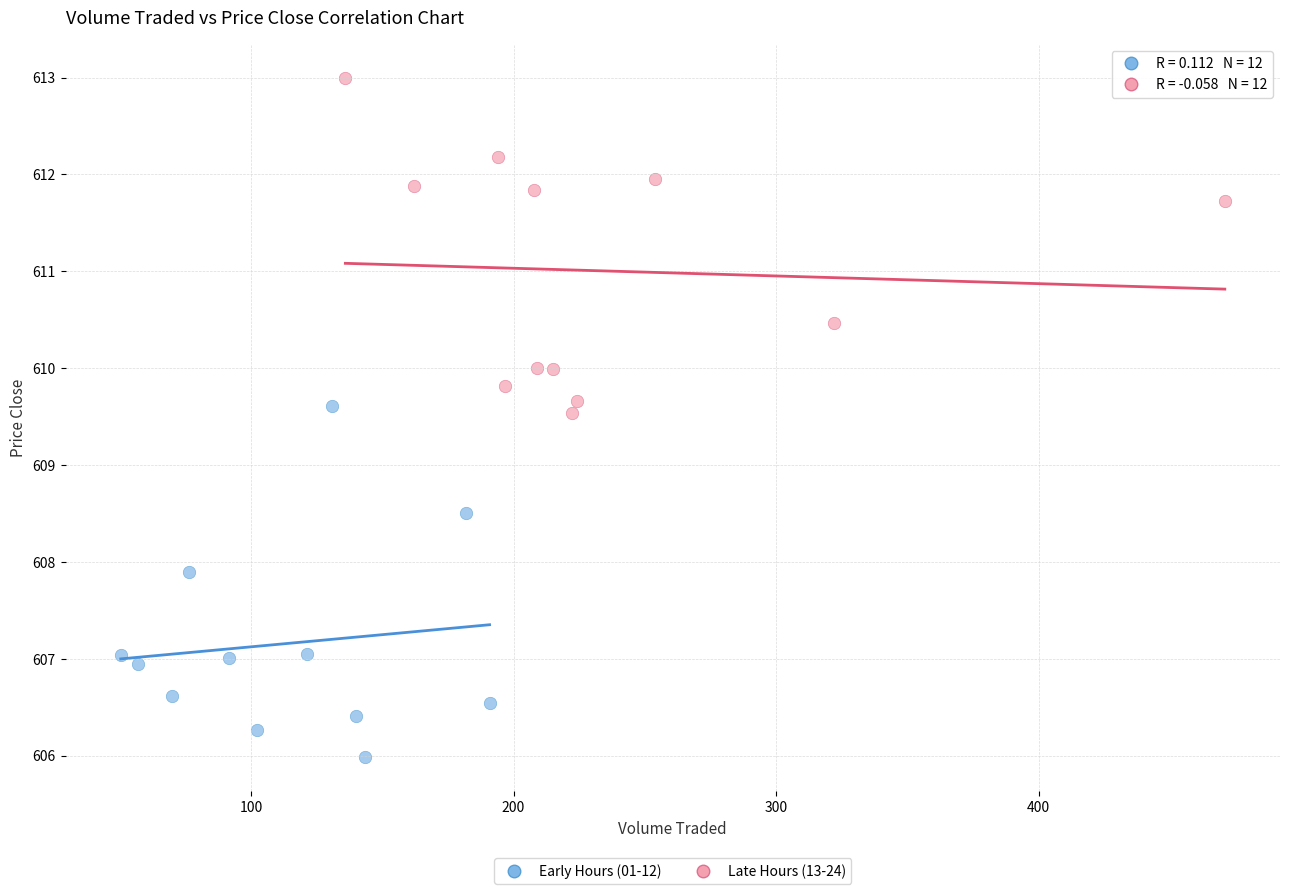

Which series reaches the minimum Y coordinate?

Early Hours (01-12)